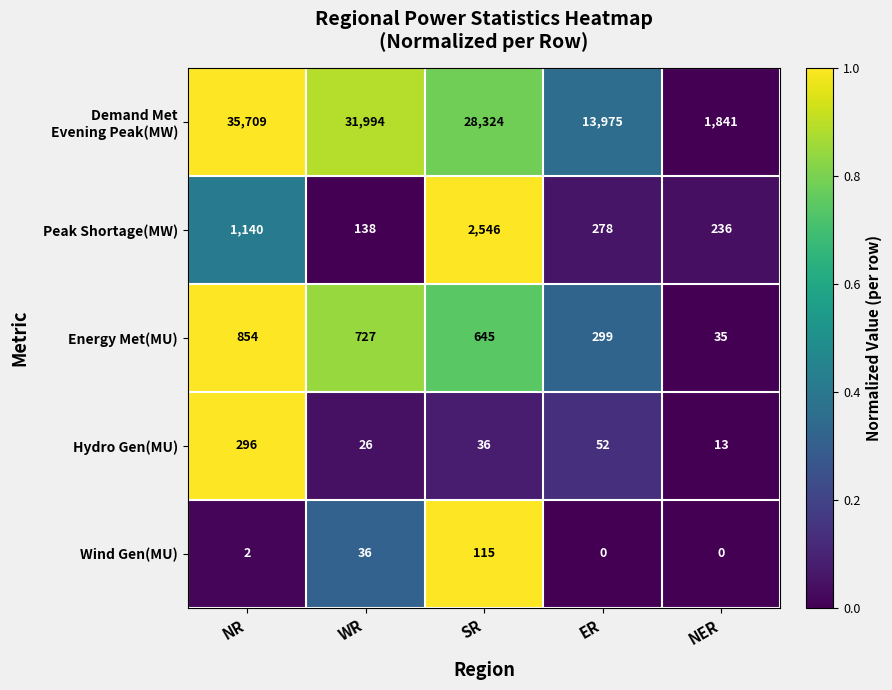

What is the sum of the Peak Shortage(MW) values at SR and WR?

2684